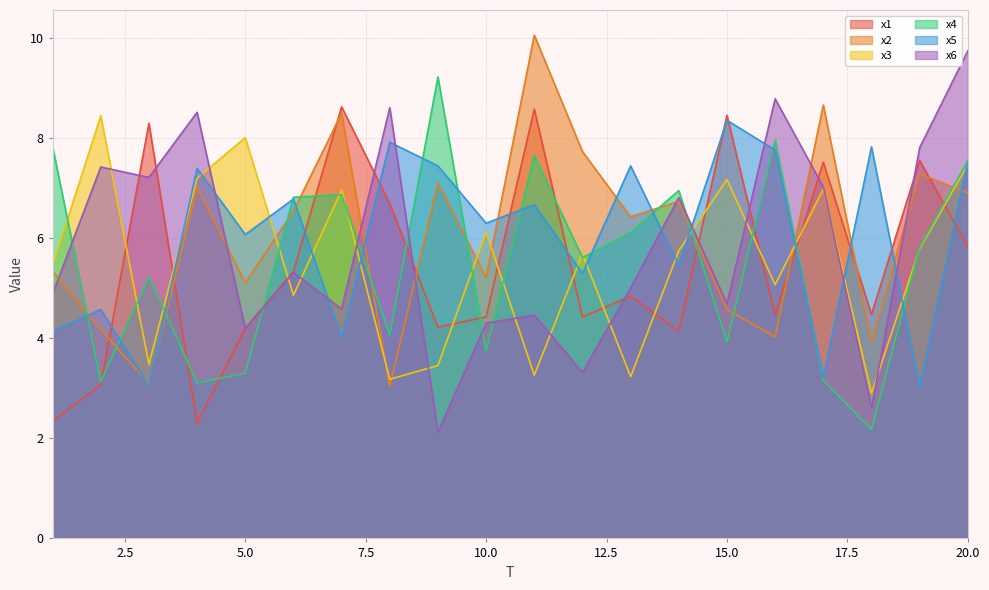

What is the value of the x3 point at the 18th from the left?

2.9